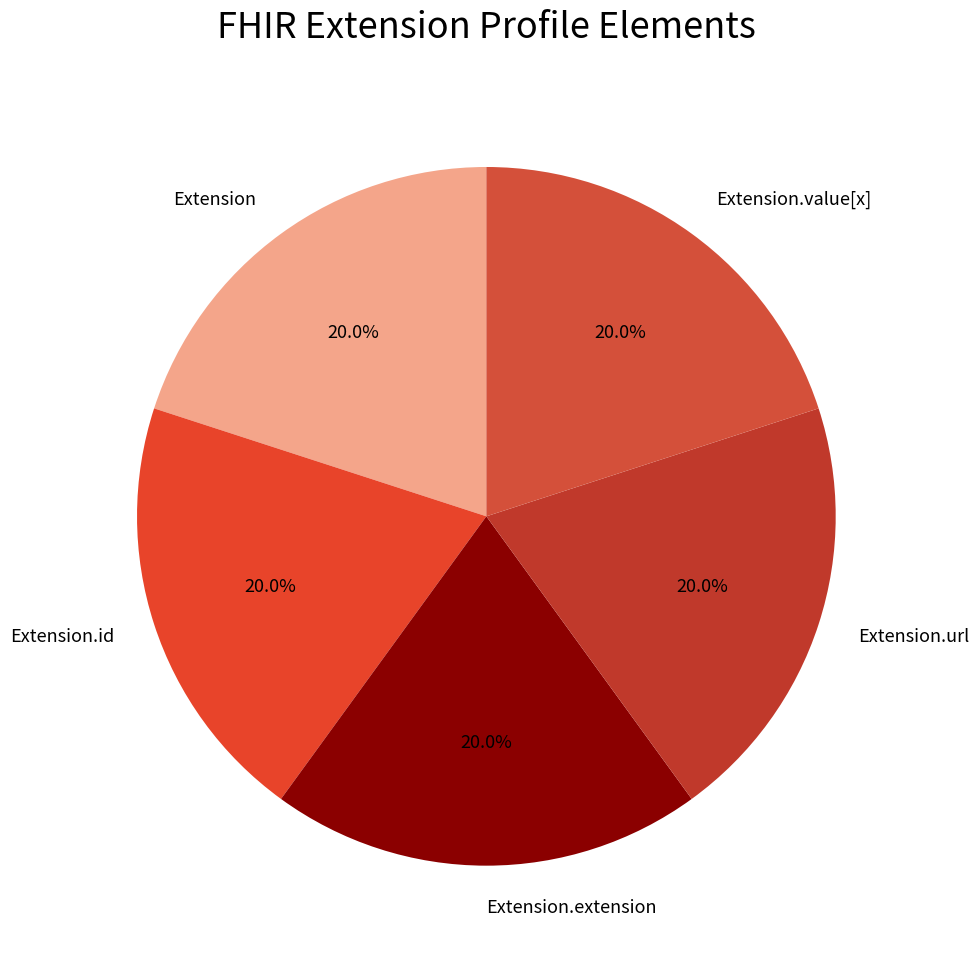

How many segments does this pie chart have?

5